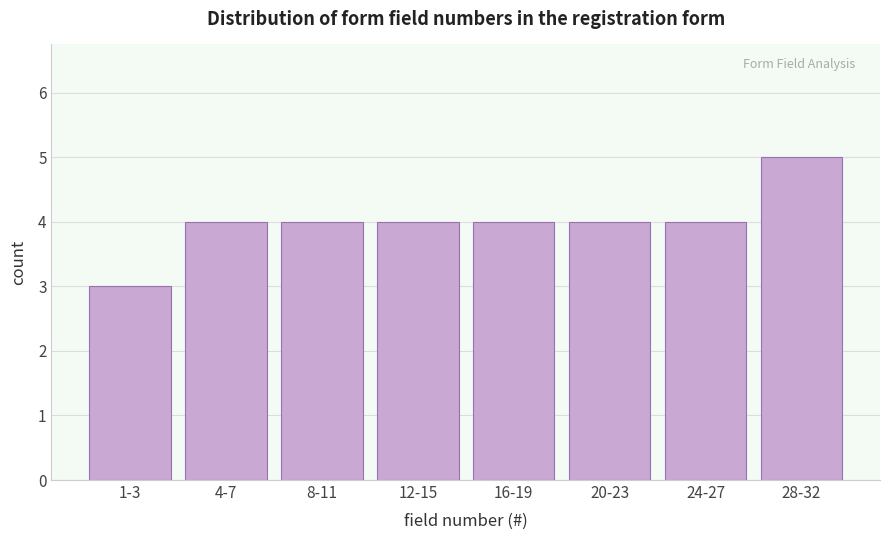

Reading right to left, what are all the values shown in this chart?

5	4	4	4	4	4	4	3